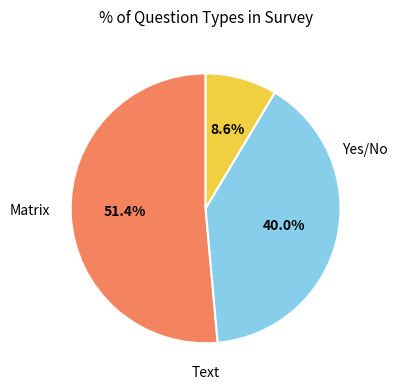

To the nearest percent, what is the difference between the largest and smallest slice percentages?

43%